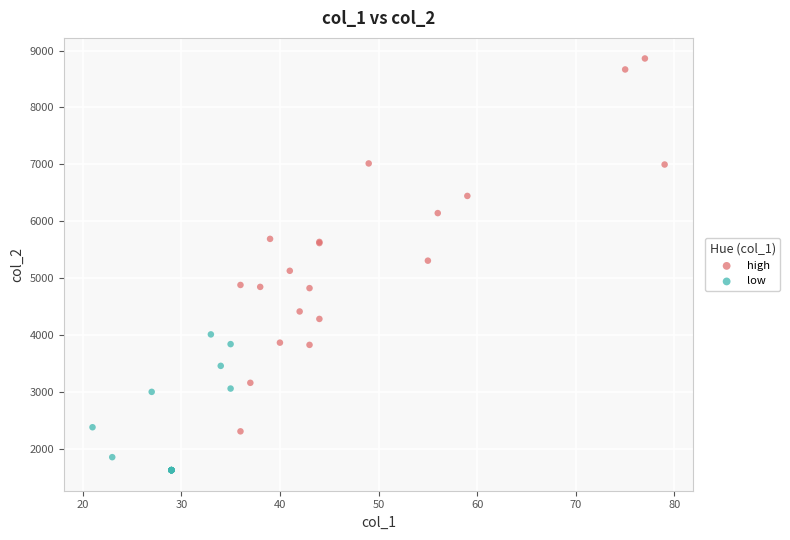

Which series reaches the maximum Y coordinate?

high